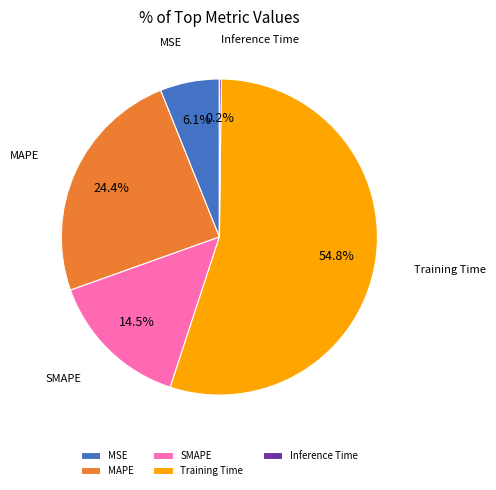

What is the largest slice in the pie chart?

Training Time